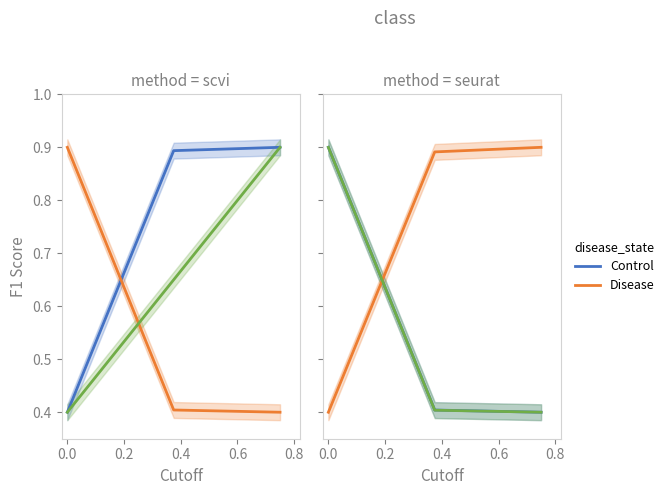

What is the difference between the highest and lowest values at 0.0?

0.5